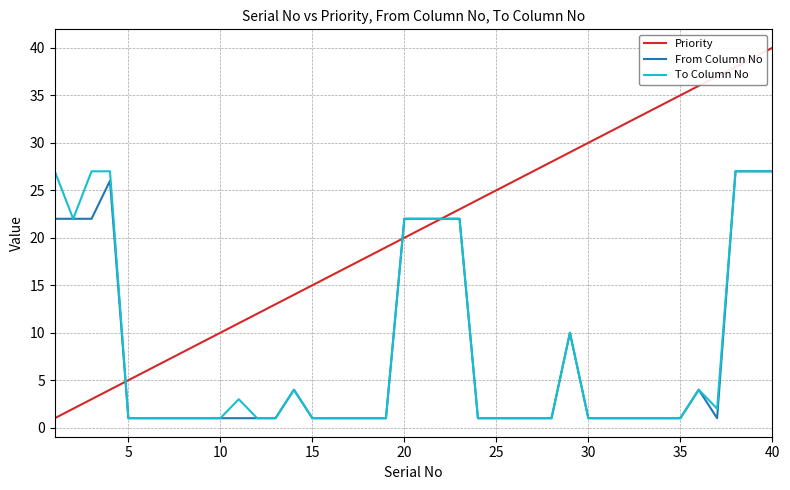

True or false: From Column No has more than 0 interior local peaks.

True